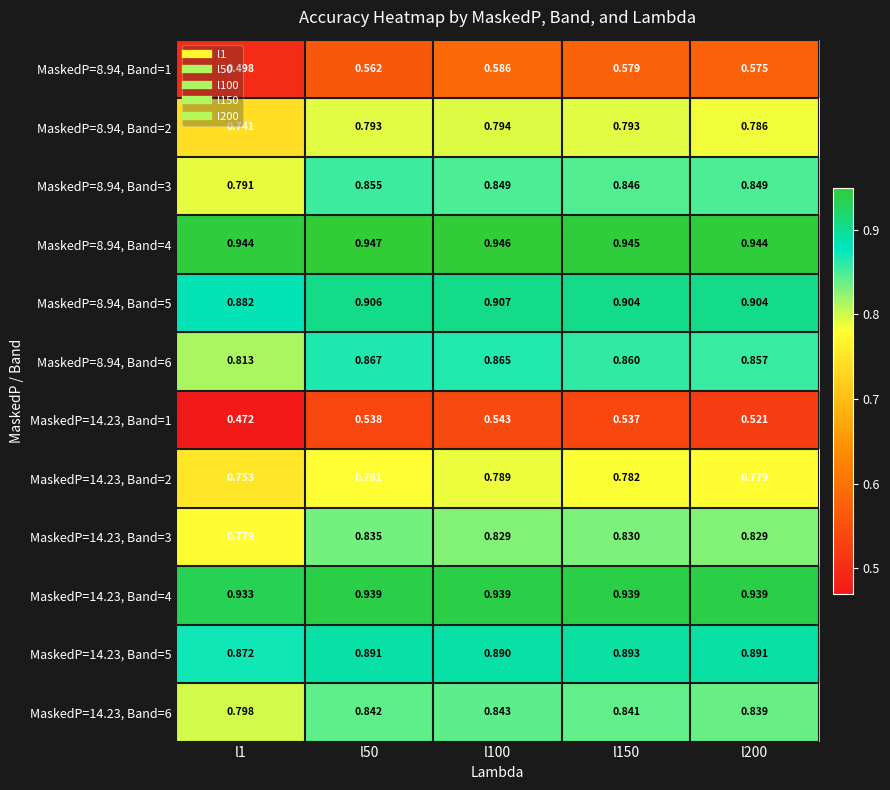

Is the value of MaskedP=14.23, Band=5 at l150 greater than the value of MaskedP=8.94, Band=1 at l200?

Yes